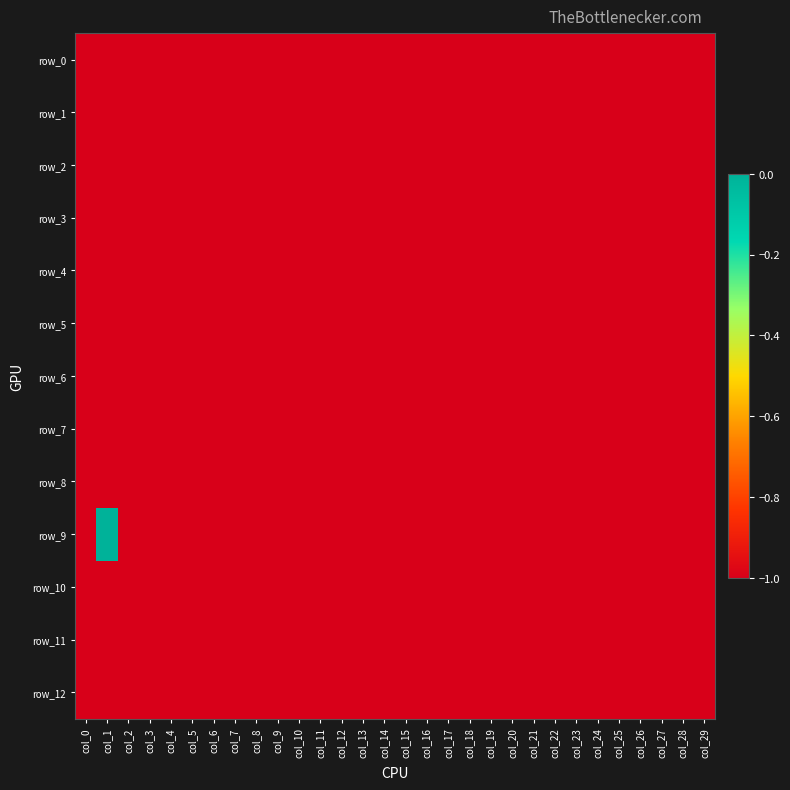

The value of row_9 at col_21 is -1. True or false?

True